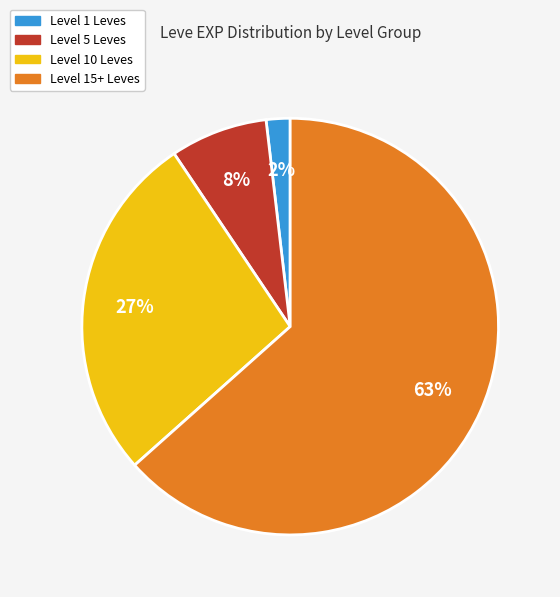

To the nearest percent, what is the average slice percentage?

25%